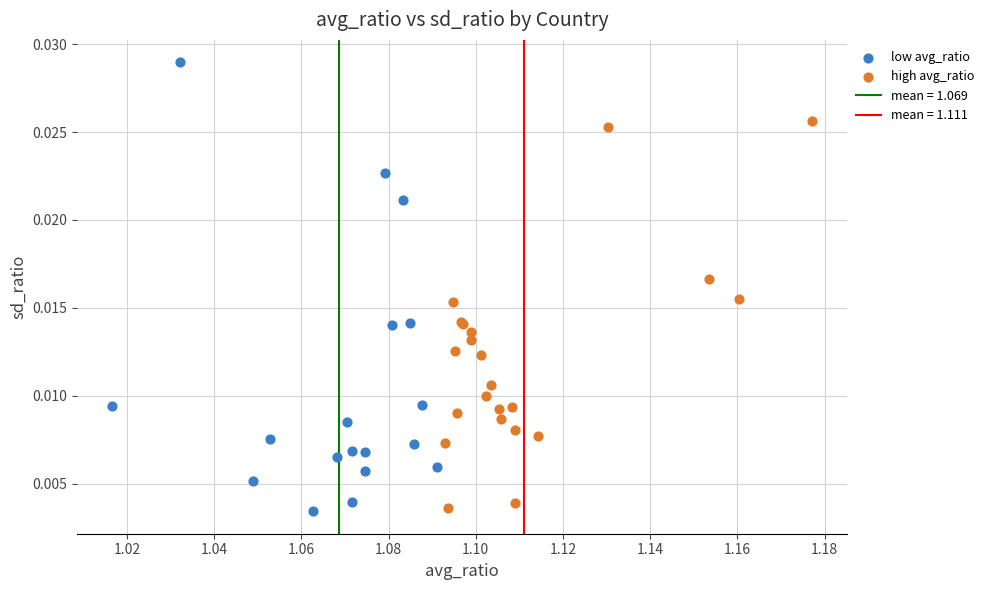

Which series has the largest Y range (max minus min)?

low avg_ratio